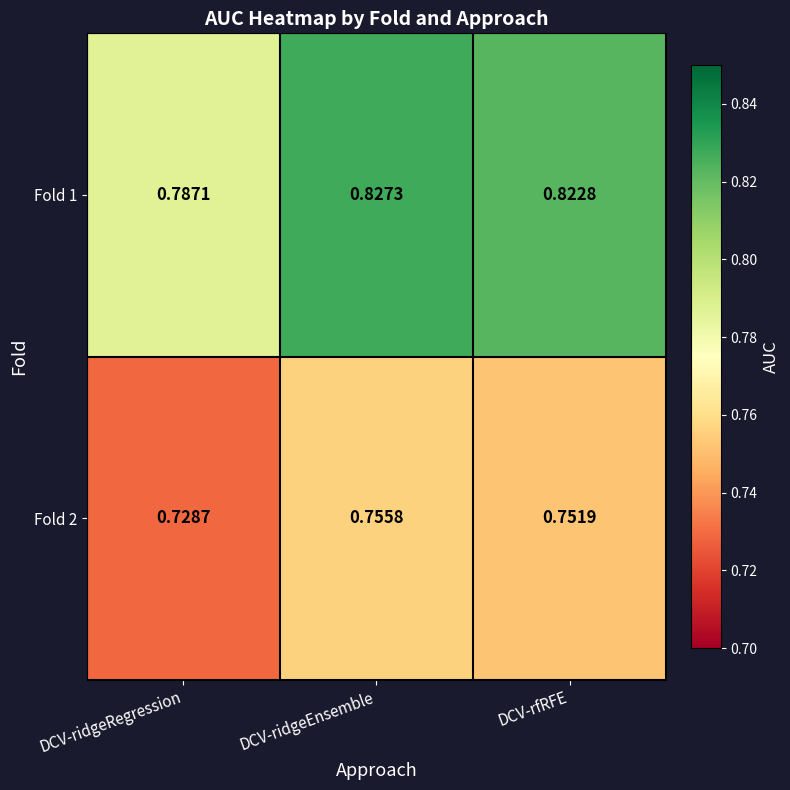

Which category has the highest value in the Fold 1 series?

DCV-ridgeEnsemble